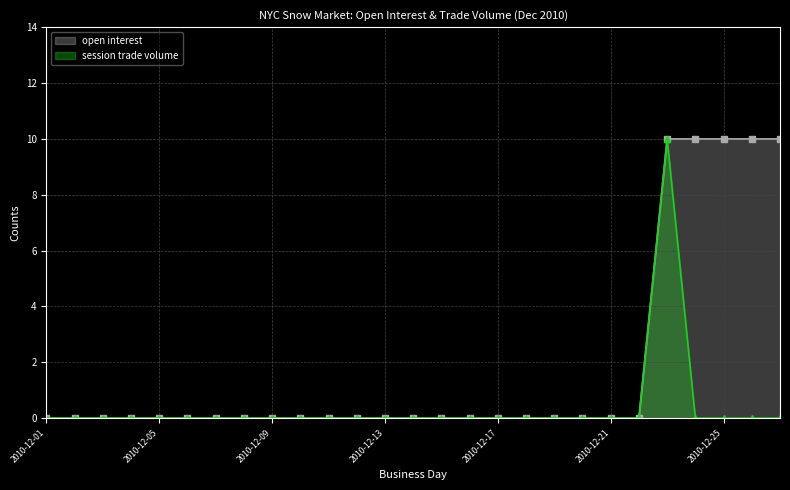

True or false: open interest has a value of -4 at 2010-12-18.

False